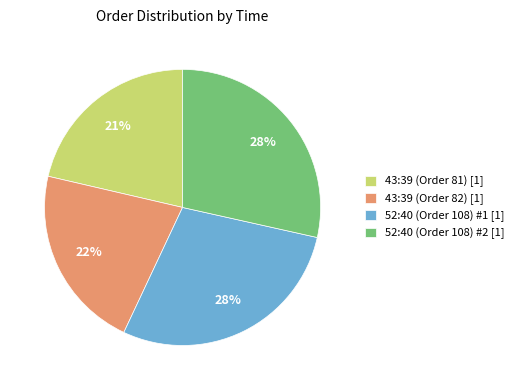

To the nearest percent, what is the combined percentage of 52:40 (Order 108) #2 [1] and 52:40 (Order 108) #1 [1]?

57%